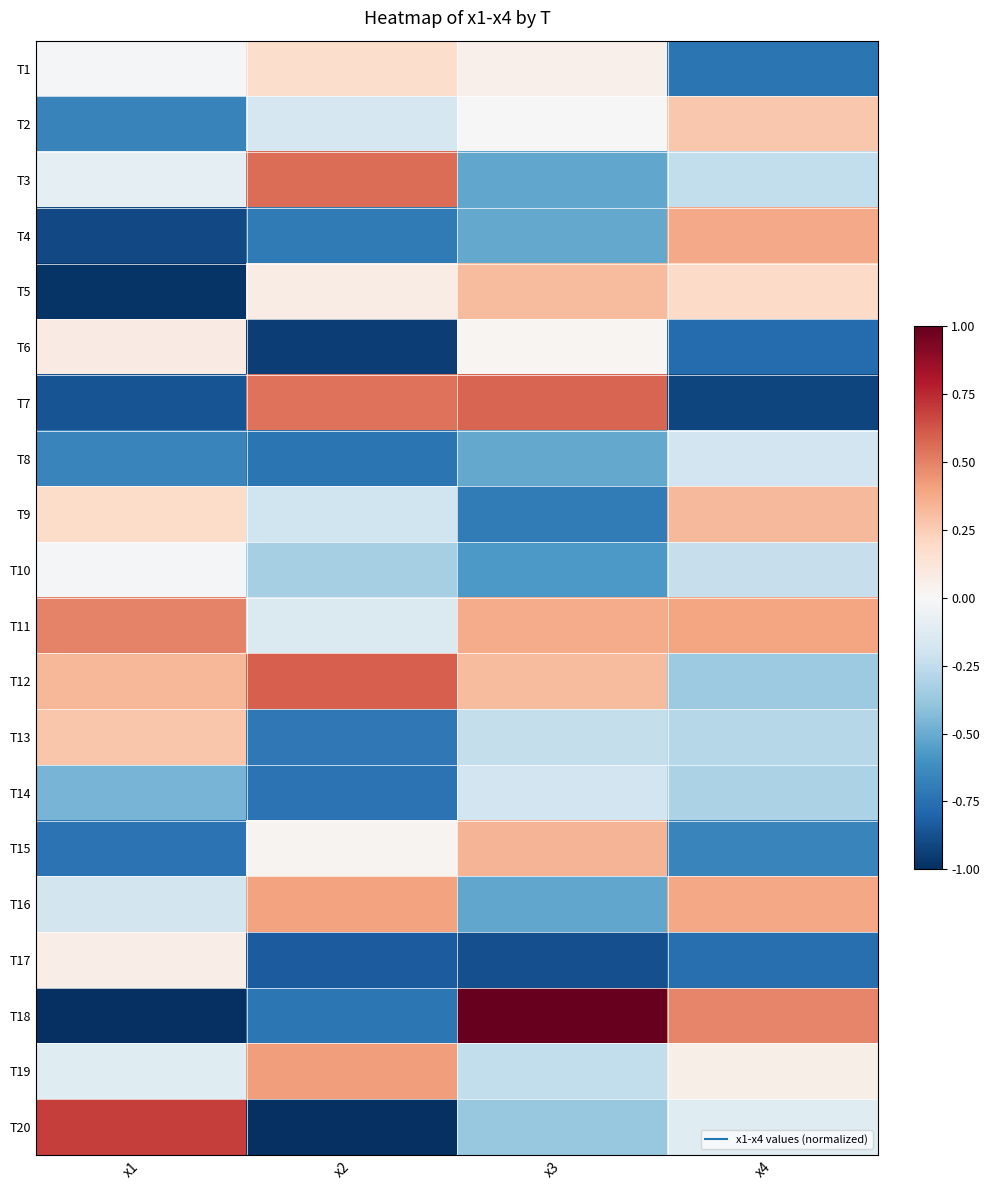

At which category is the sum across all series the highest?

x3